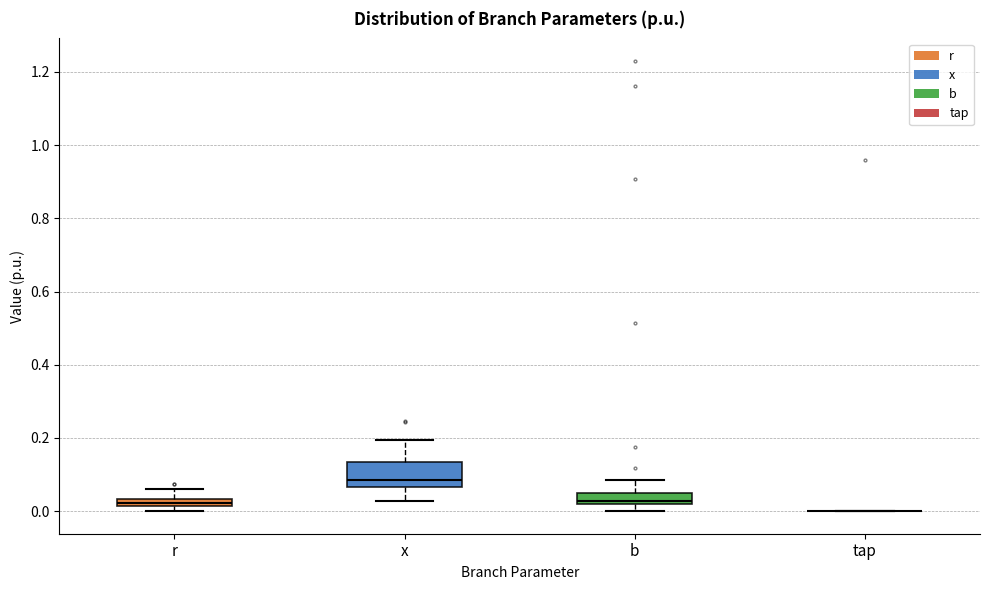

Comparing the boxes themselves (not the whiskers), which one is the tallest?

x